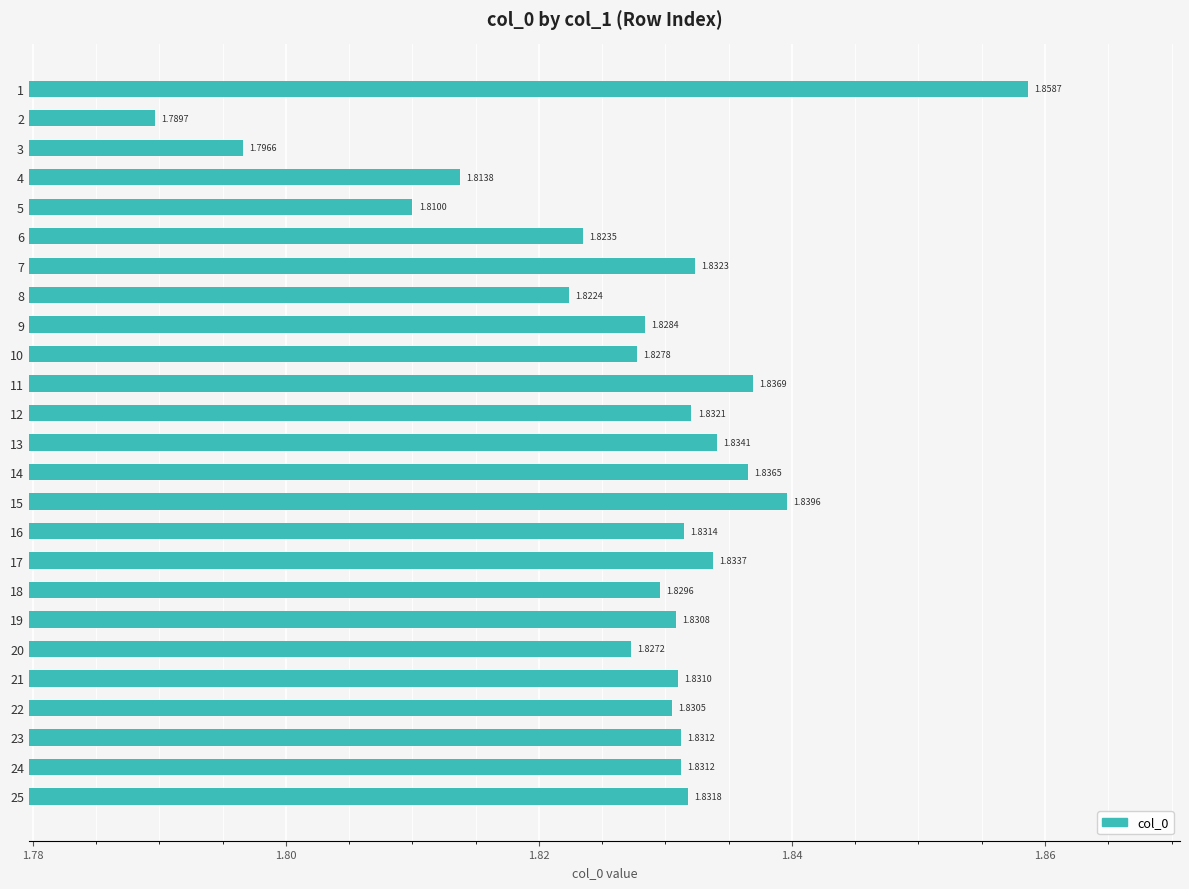

Which has a higher value, 8 or 10?

10